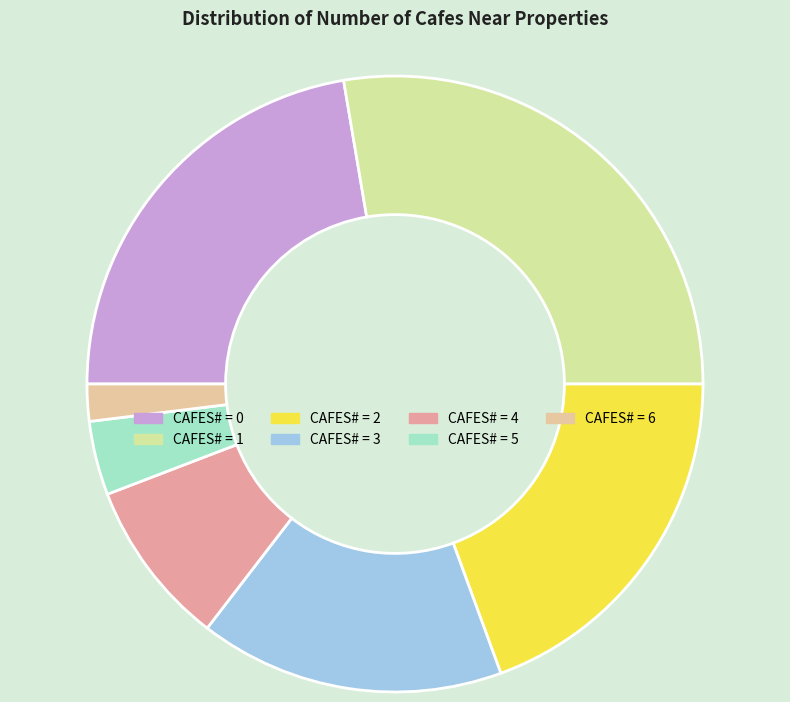

Count the number of slices in the pie.

7